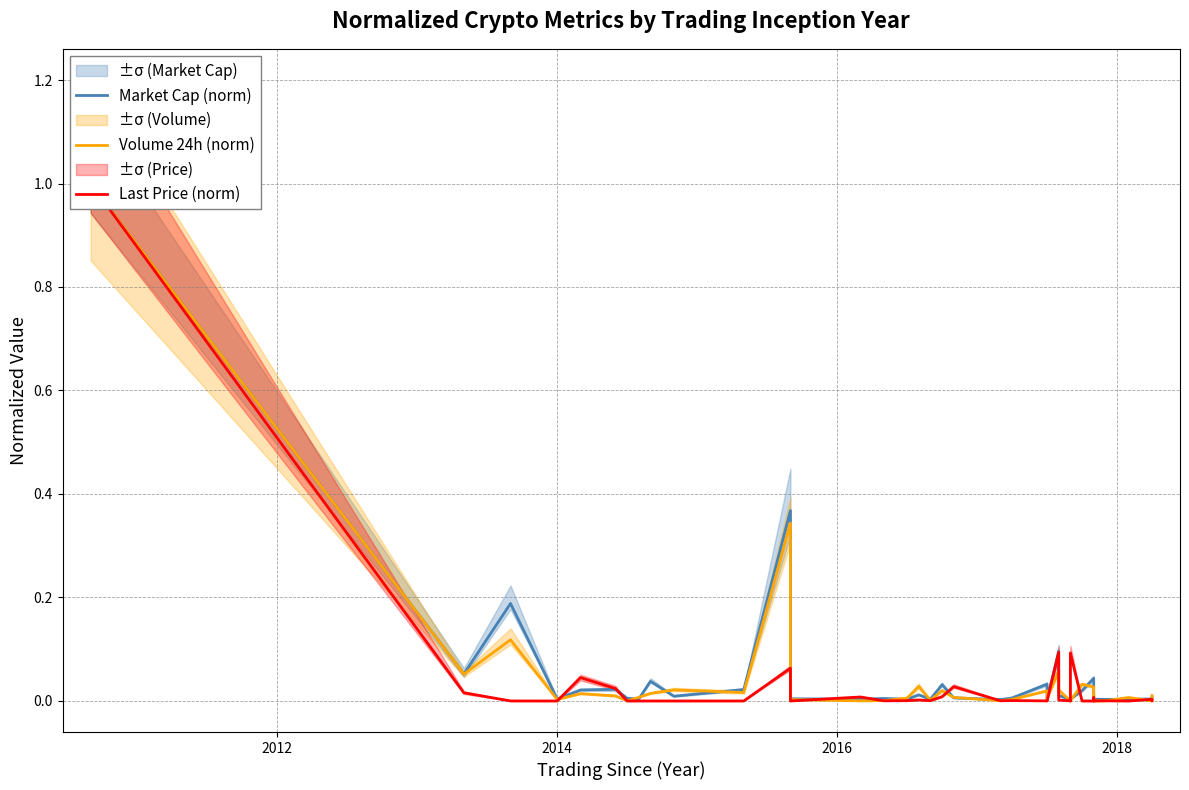

What is the highest value of the Last Price (norm) series?

1.0